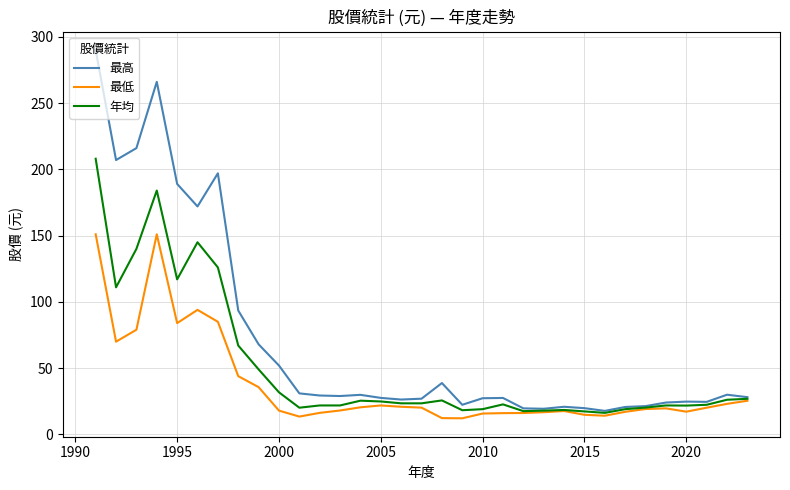

Which series has the widest spread of values?

最高